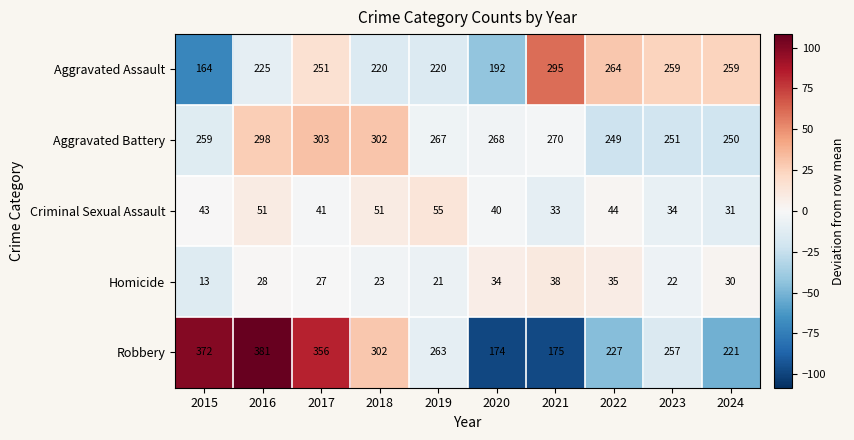

Where is Aggravated Battery nearest to the value 276?

2021